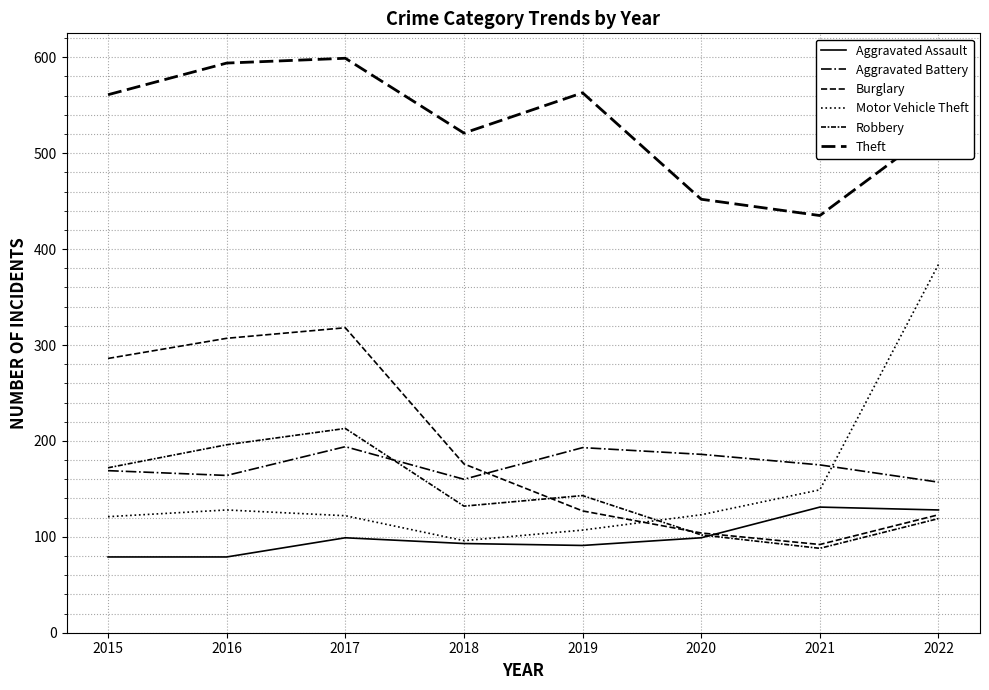

How many lines are shown in the chart?

6